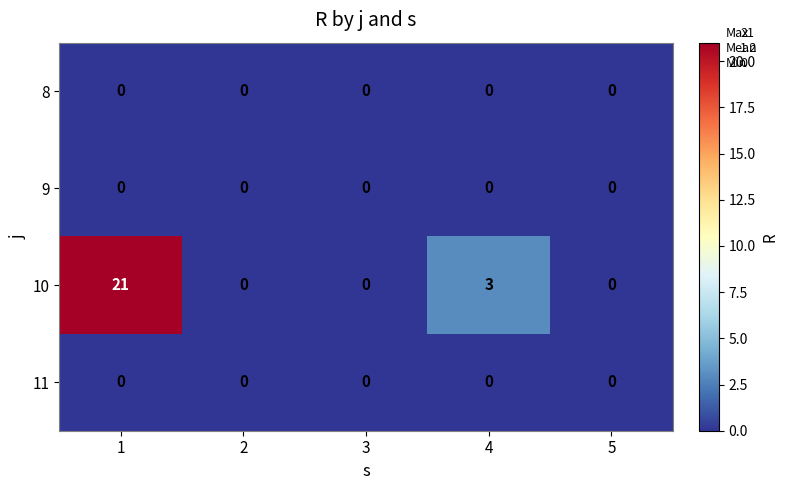

At how many categories does at least one series exceed 17?

1